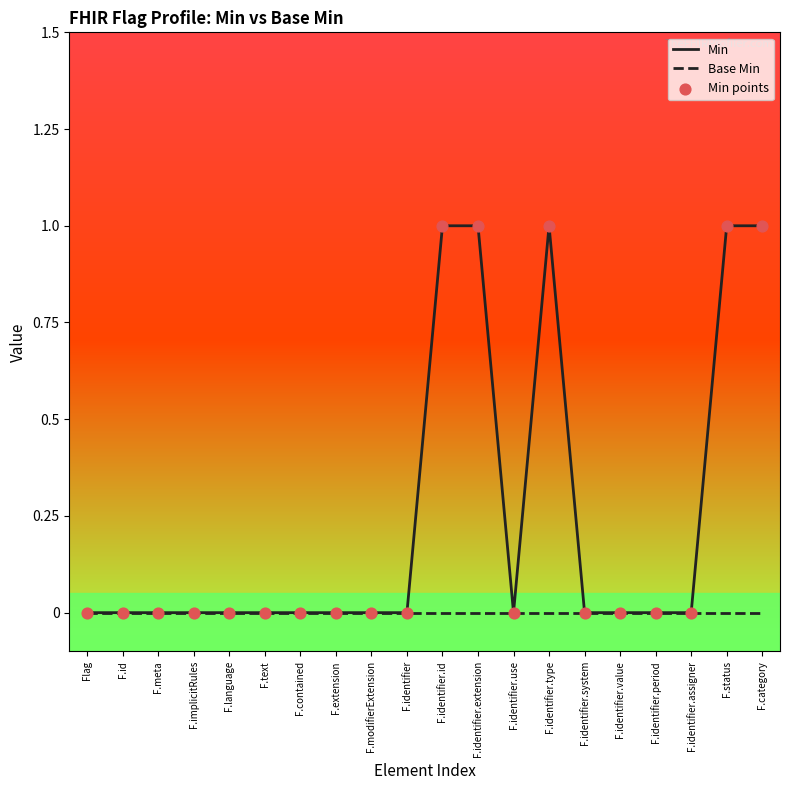

Which series has the largest total across all categories?

Min